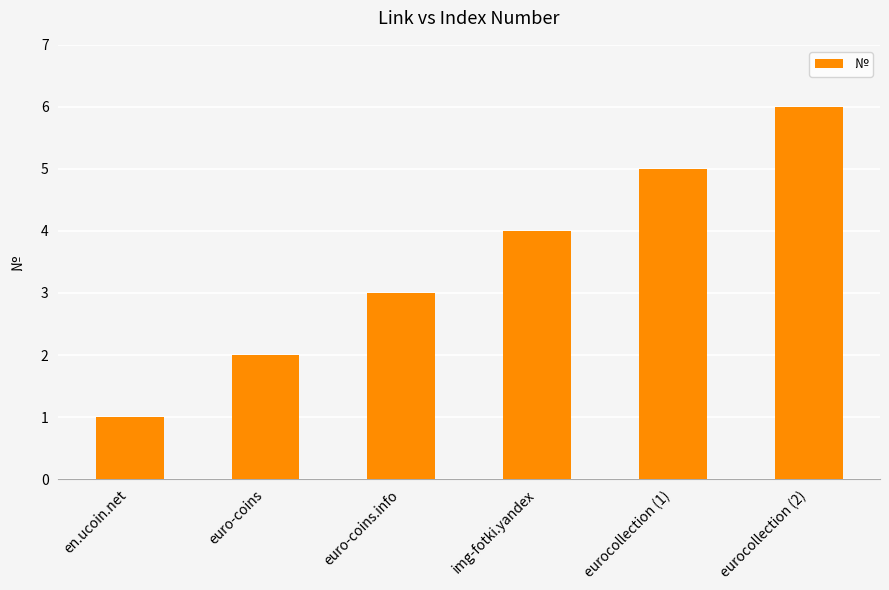

What is the change in value from euro-coins to euro-coins.info?

+1